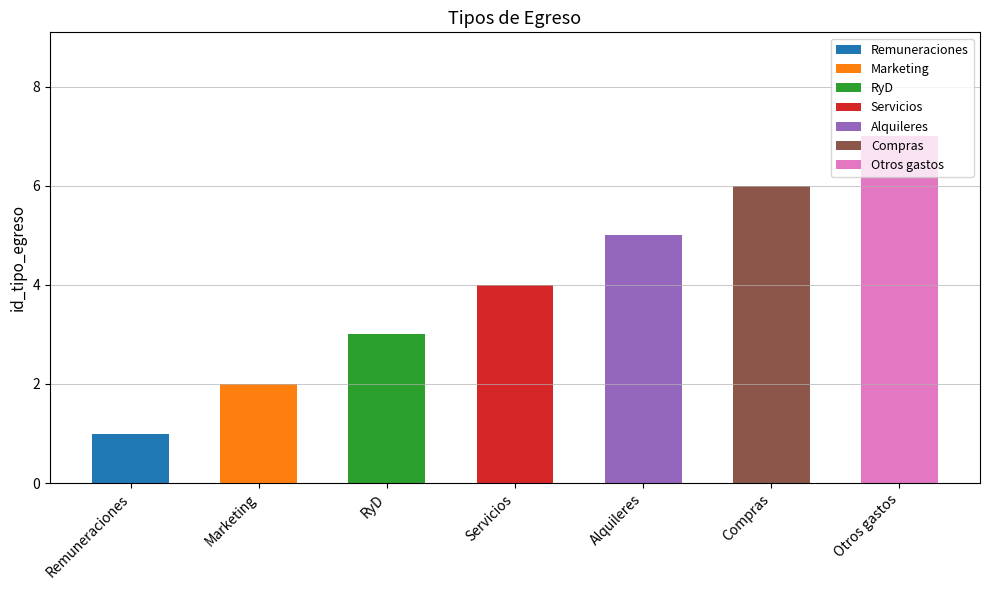

How many bars are there in total?

7